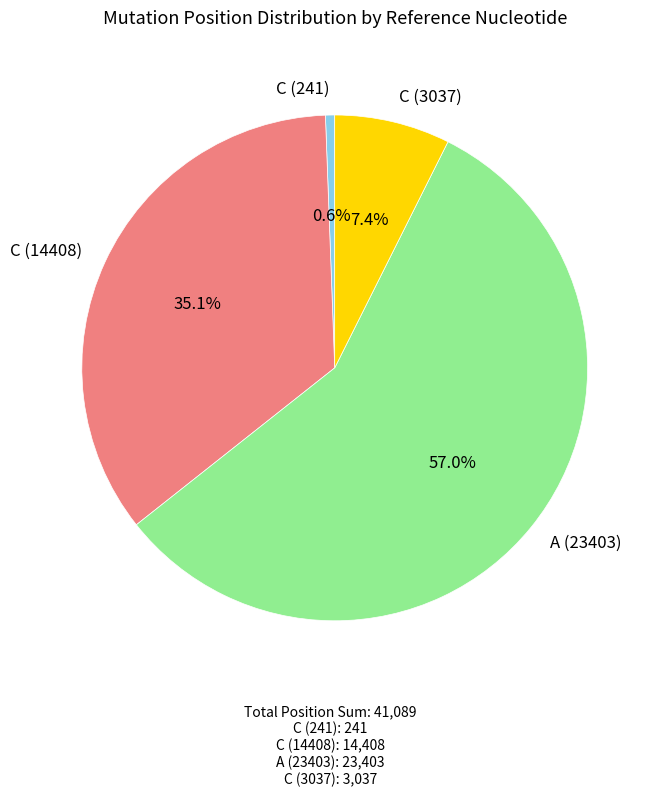

Count the number of slices in the pie.

4